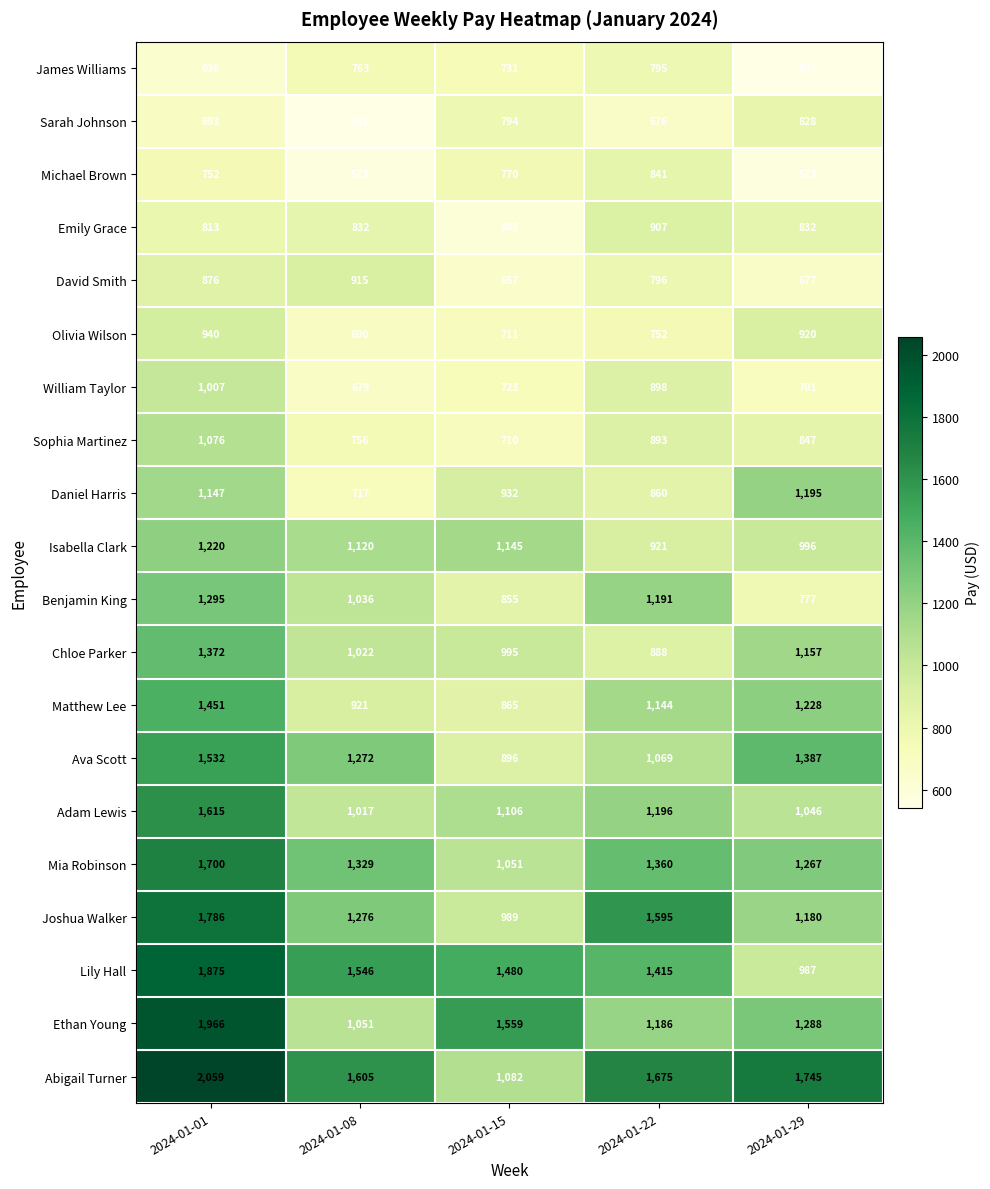

List the series in order of their peak value, lowest first.

James Williams, Sarah Johnson, Michael Brown, Emily Grace, David Smith, Olivia Wilson, William Taylor, Sophia Martinez, Daniel Harris, Isabella Clark, Benjamin King, Chloe Parker, Matthew Lee, Ava Scott, Adam Lewis, Mia Robinson, Joshua Walker, Lily Hall, Ethan Young, Abigail Turner